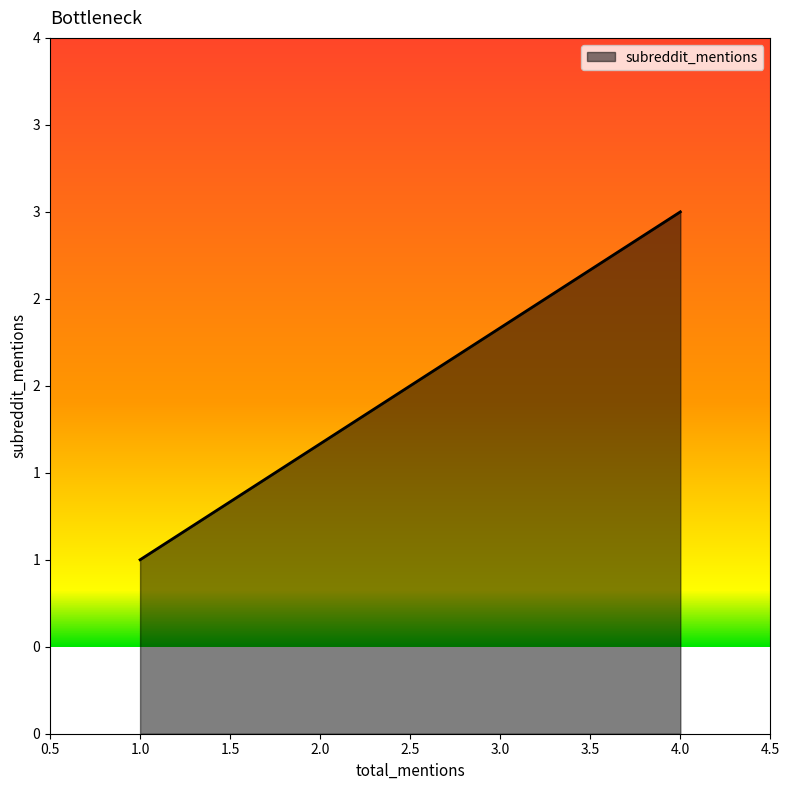

Does the chart have visible grid lines?

No